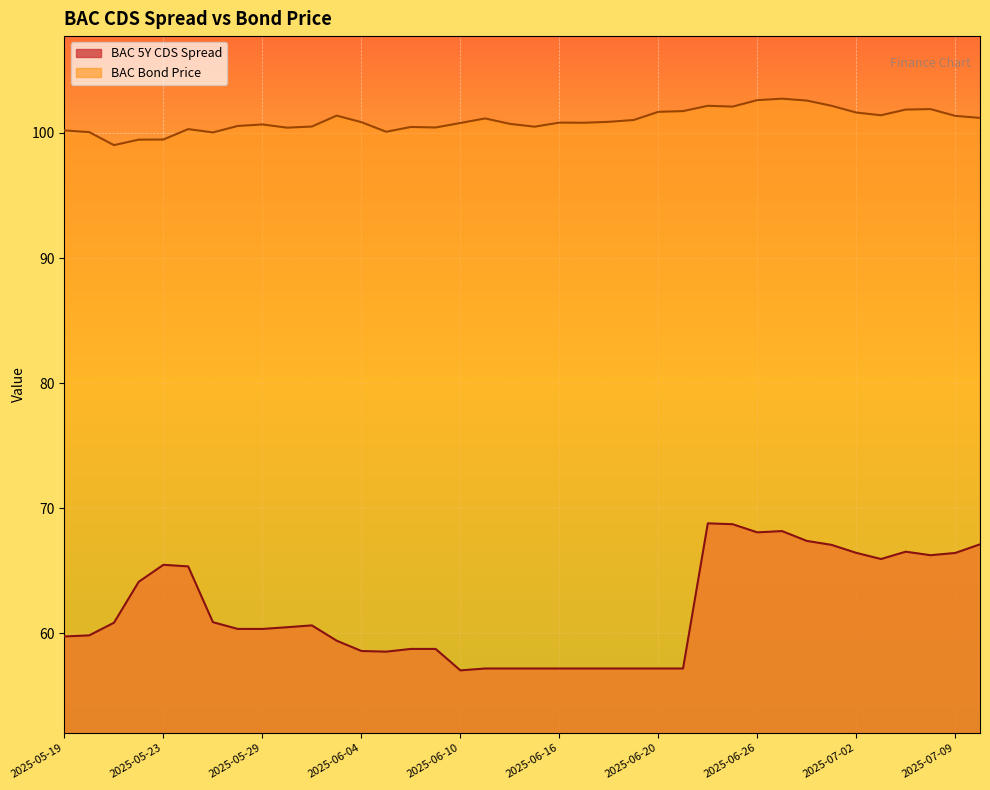

List the series in order of their overall mean, highest first.

BAC Bond Price, BAC 5Y CDS Spread